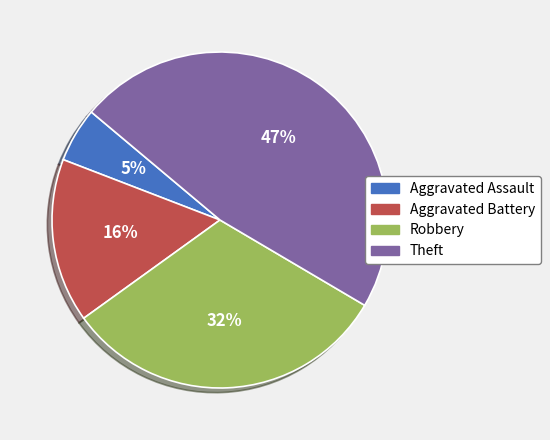

To the nearest percent, what percentage of the pie is Aggravated Assault?

5%